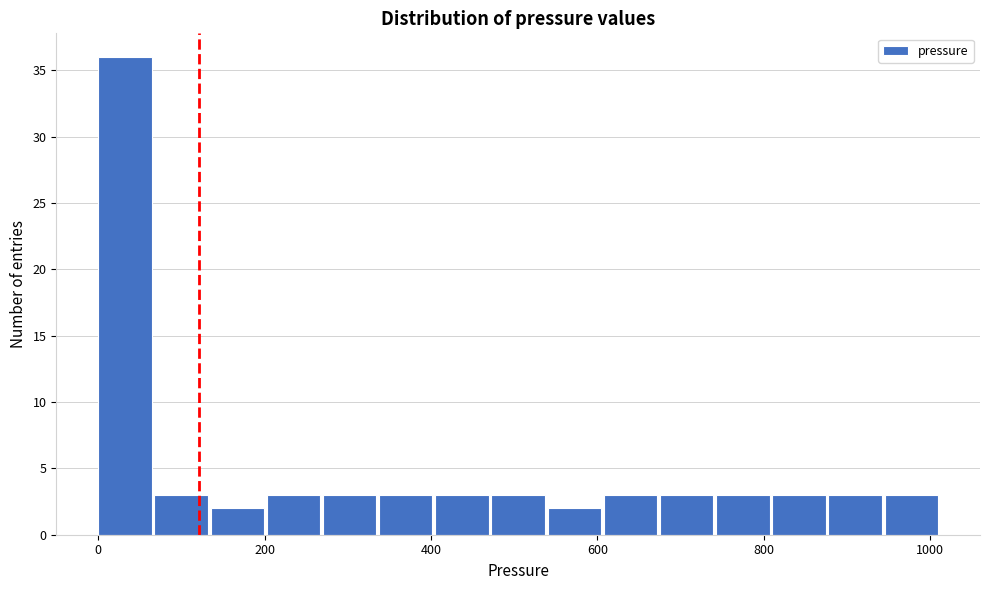

Read against the x-axis, roughly where is the centre of the tallest bar?

40